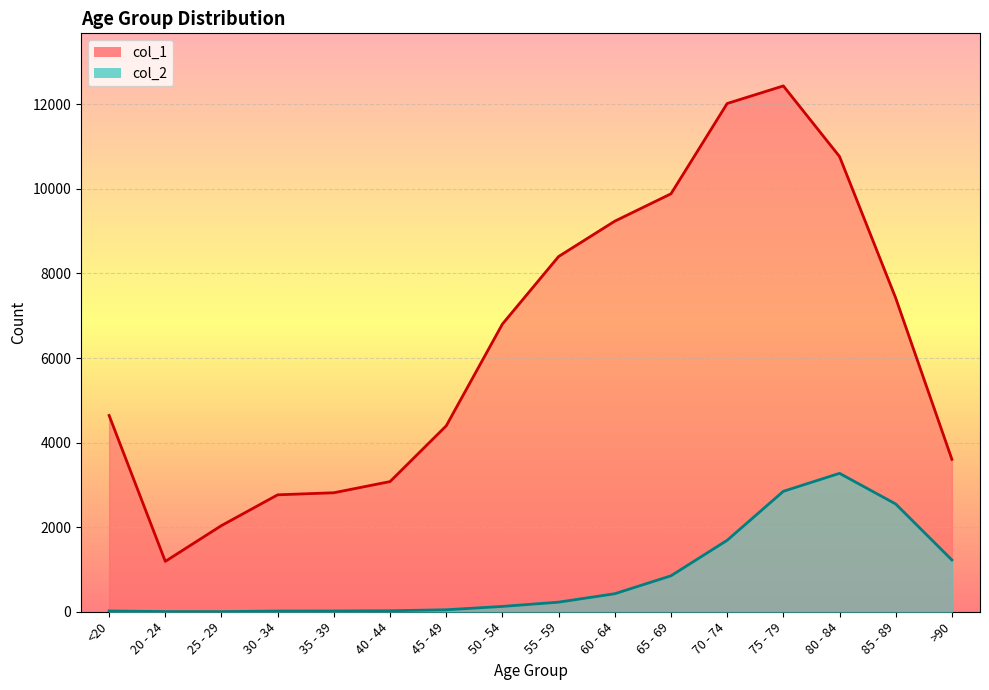

Reading right to left, what are all the values shown in this chart?

col_1: 3604	7417	10764	12434	12018	9883	9236	8400	6803	4396	3078	2814	2765	2038	1191	4641
col_2: 1224	2548	3273	2848	1690	850	426	227	126	47	24	18	17	3	4	18